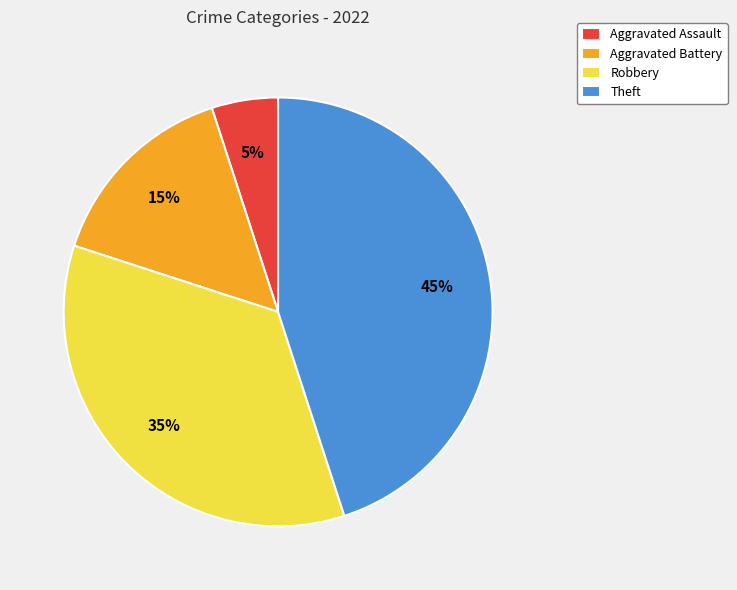

How many segments does this pie chart have?

4